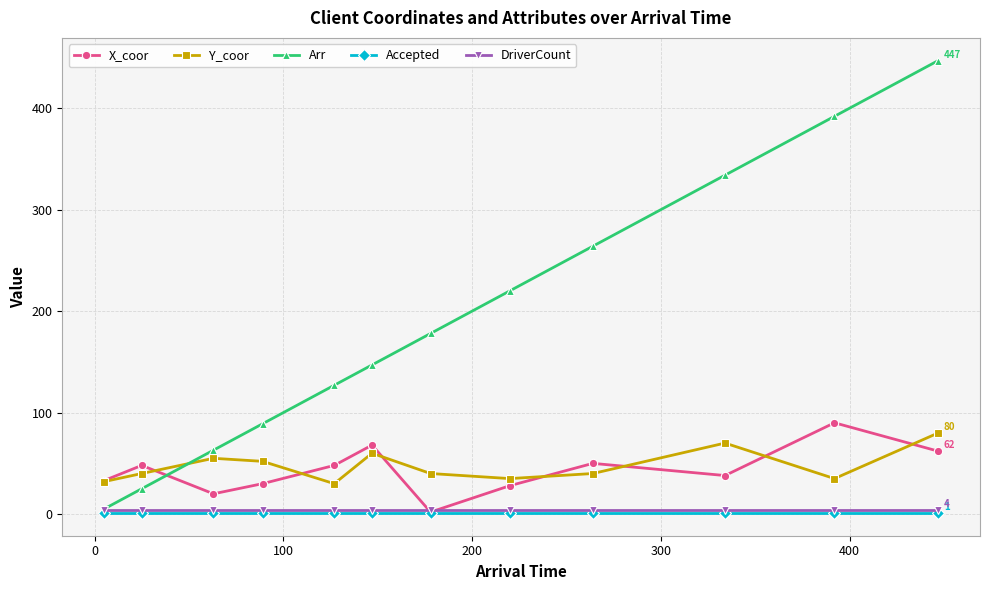

After their last crossing, which series has the higher values: X_coor or Arr?

Arr